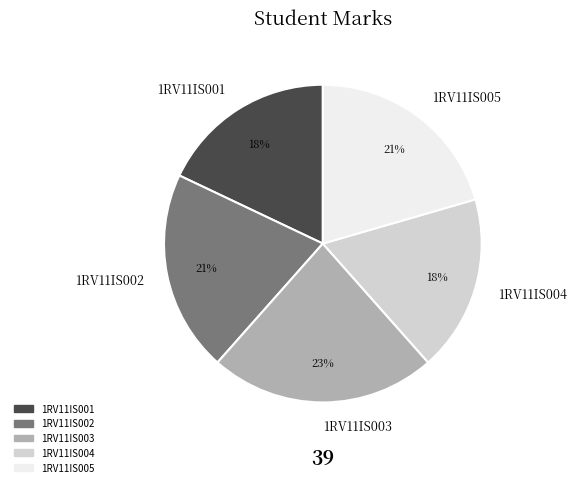

Which has a higher value, 1RV11IS005 or 1RV11IS003?

1RV11IS003